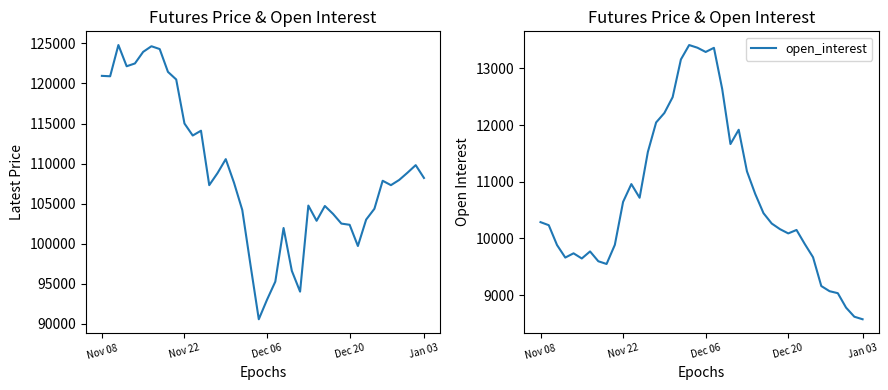

Is the value of latest_price at 35 greater than the value of open_interest at 13?

Yes